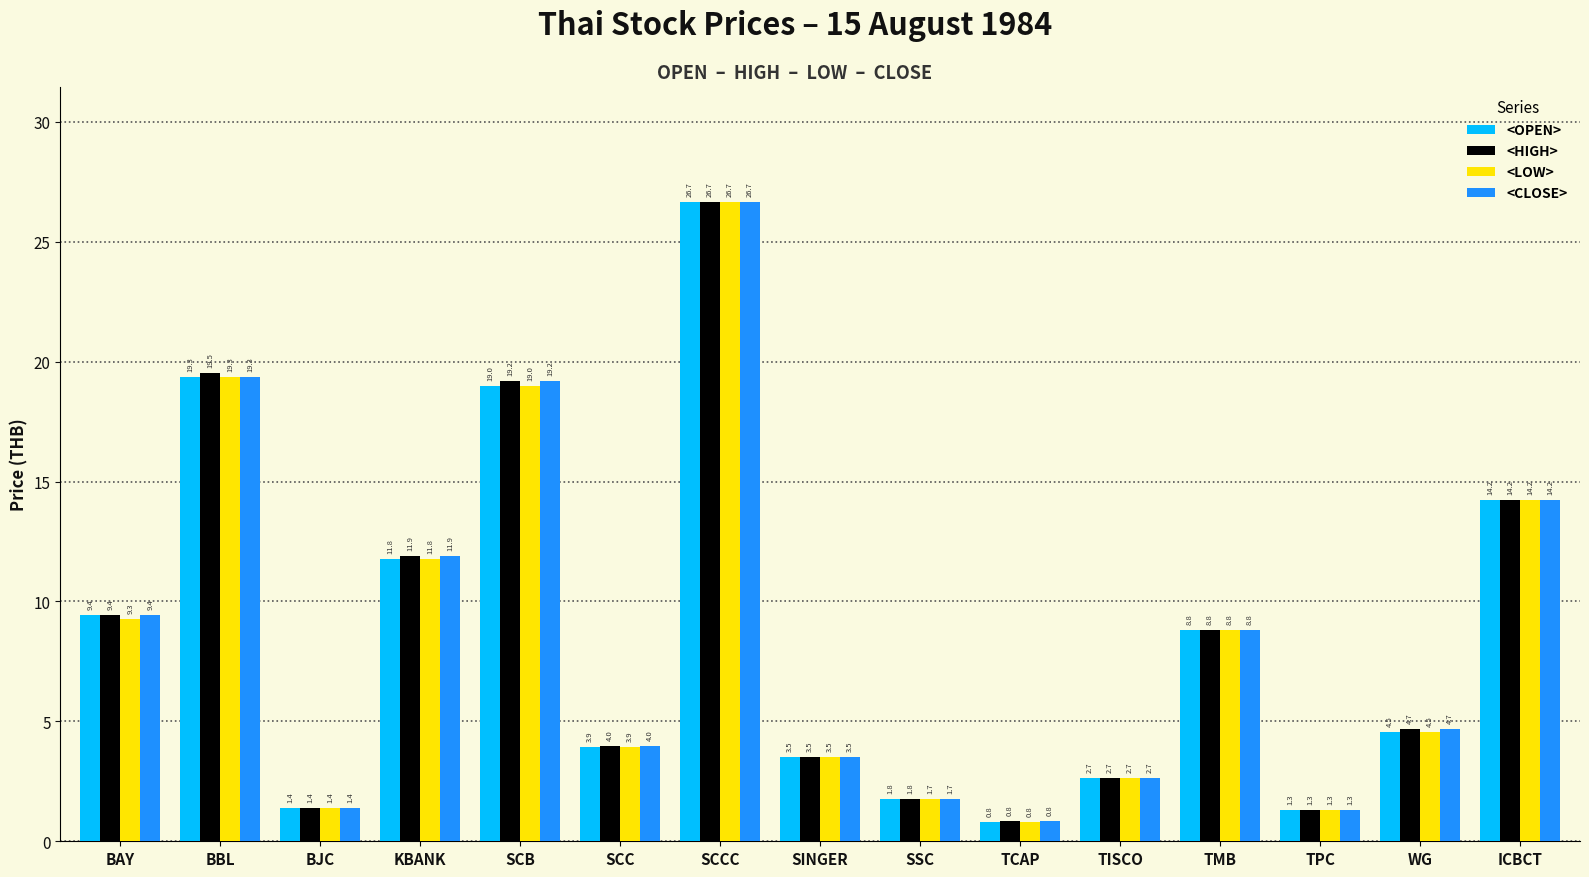

What is the difference between the maximum and minimum values in the <CLOSE> series?

25.8